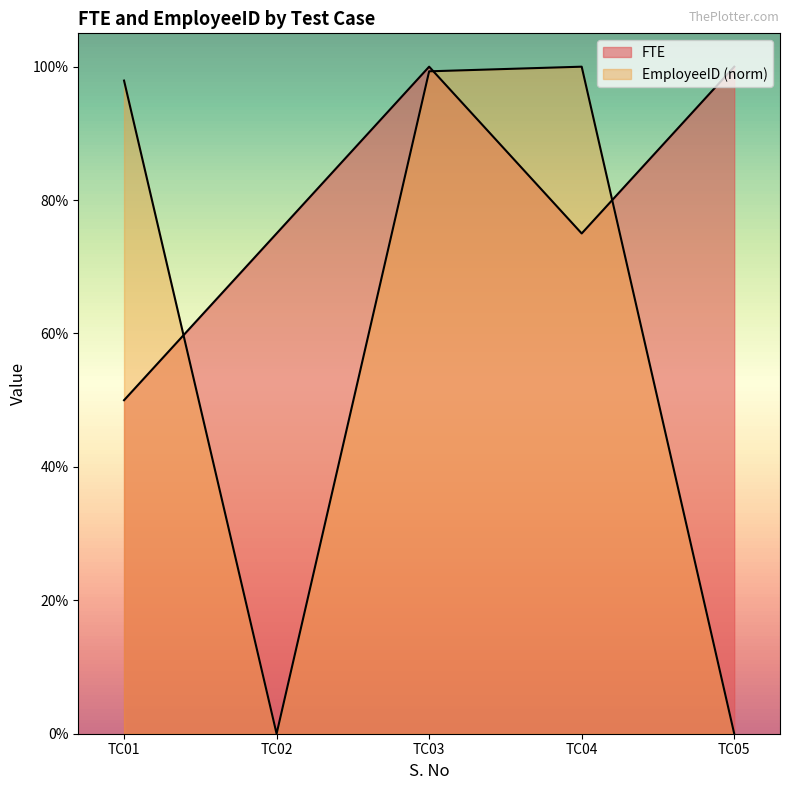

Does the chart have visible grid lines?

No